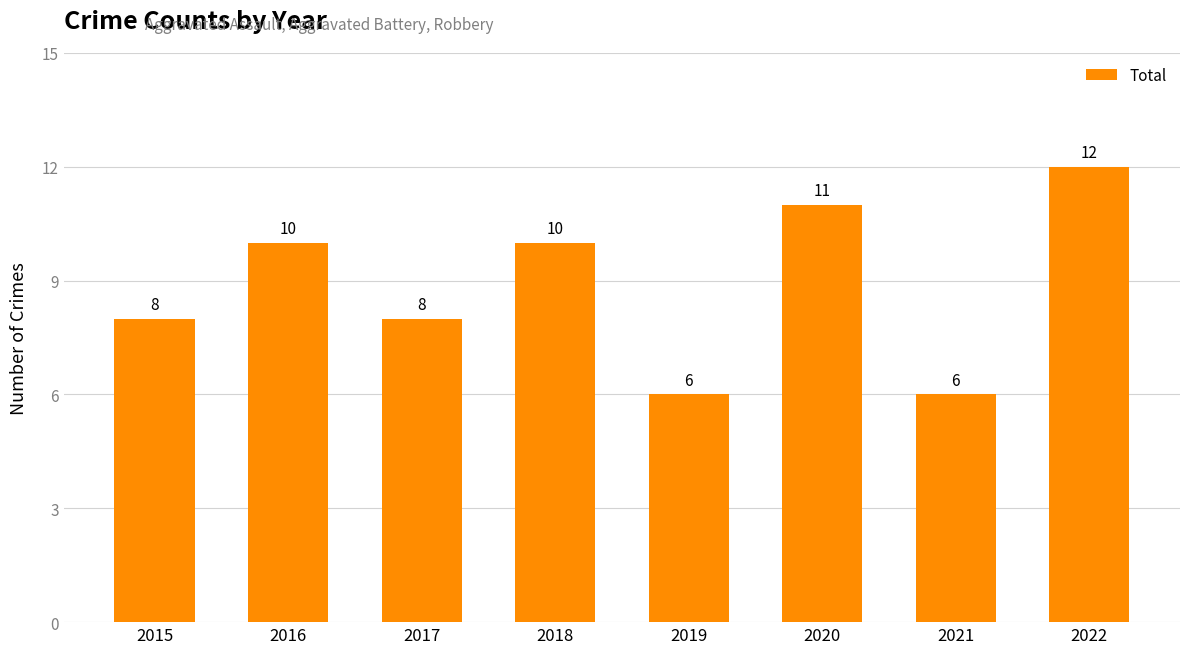

Reading left to right, transcribe all the data shown in this chart.

8	10	8	10	6	11	6	12